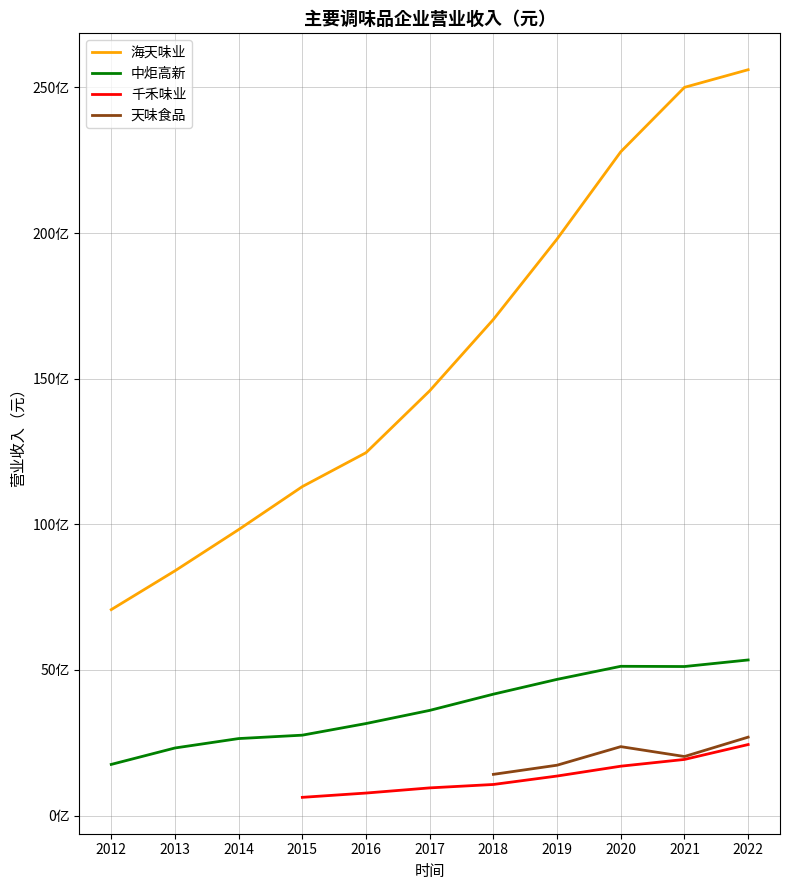

True or false: 中炬高新 and 天味食品 cross at least once.

False